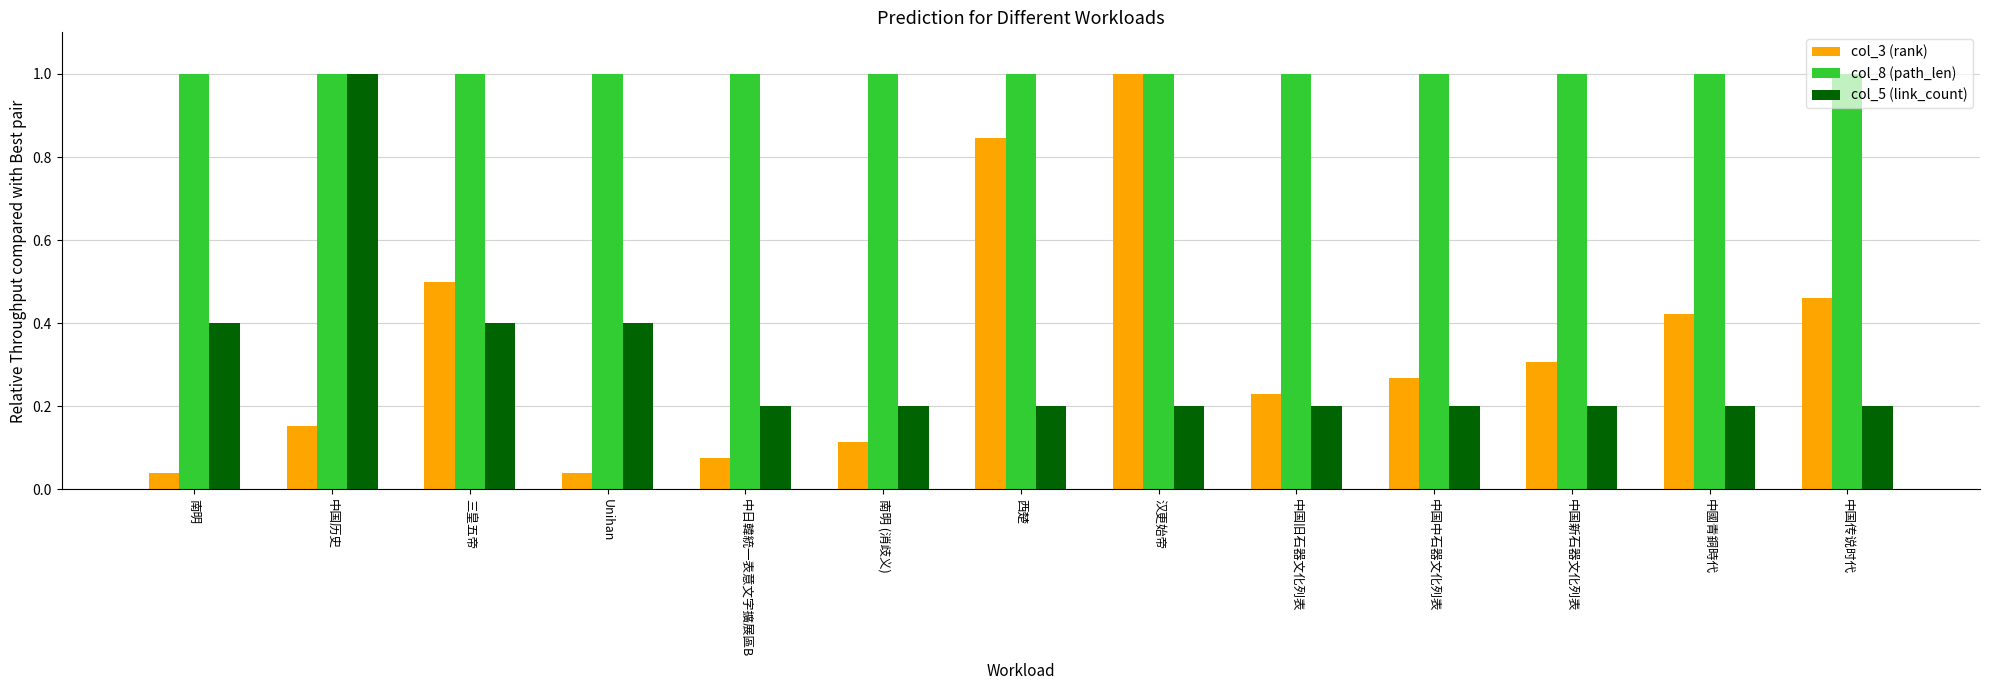

The col_8 (path_len) series shows 0.4 at 三皇五帝. True or false?

False